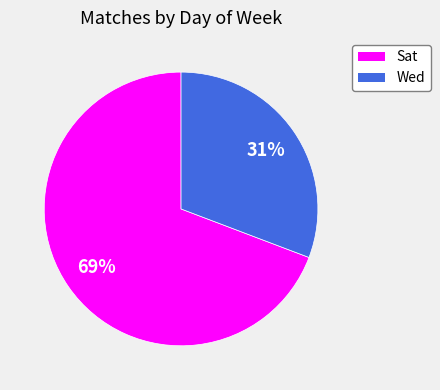

To the nearest percent, what is the average slice percentage?

50%